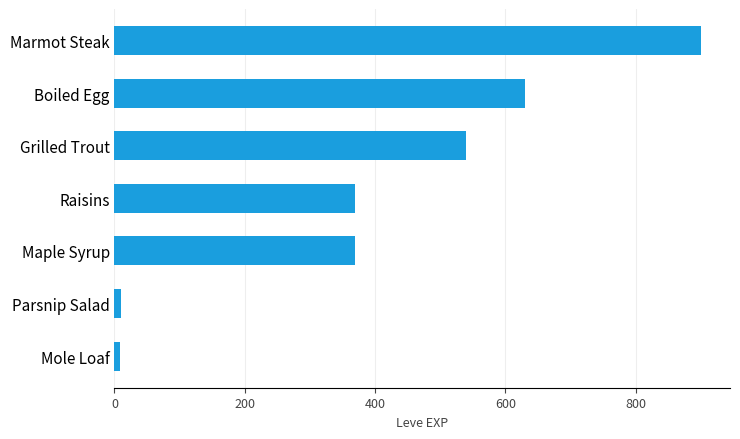

At which category does the chart reach its peak across all series?

Marmot Steak